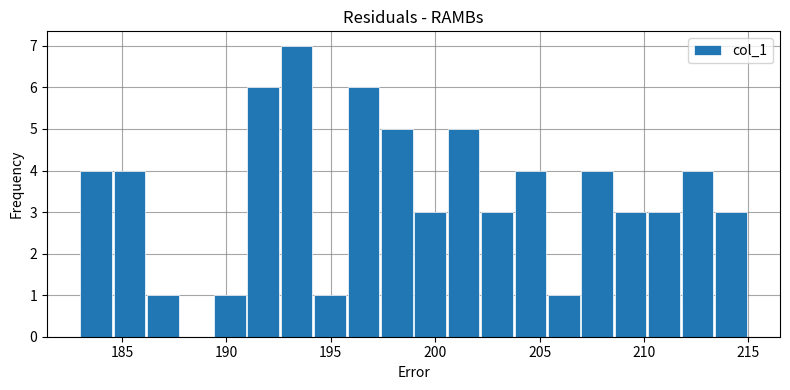

Around what value on the x-axis is the tallest bar? Give the approximate position of its centre, as read against the axis.

193.5